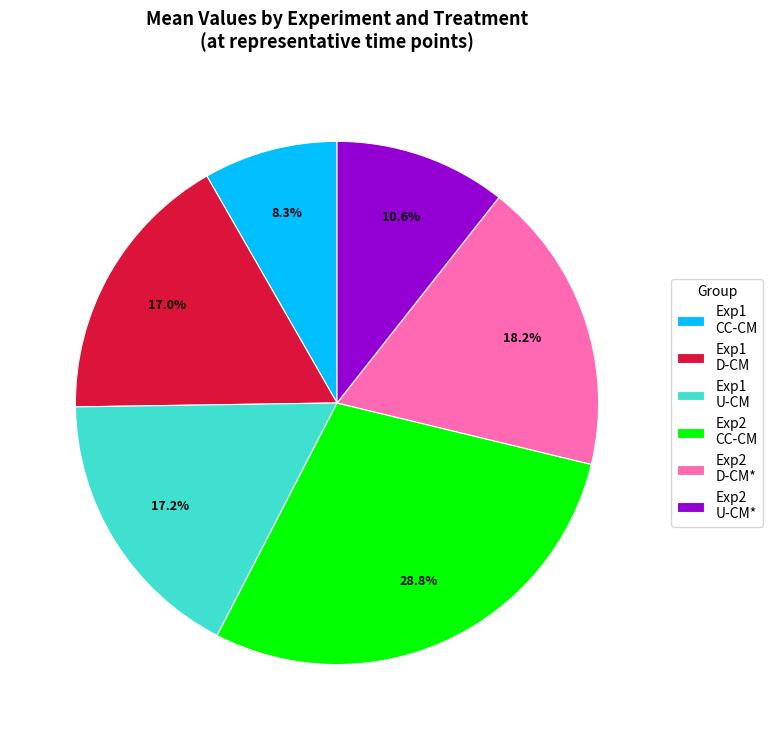

Is there any slice that represents more than half of the pie?

No